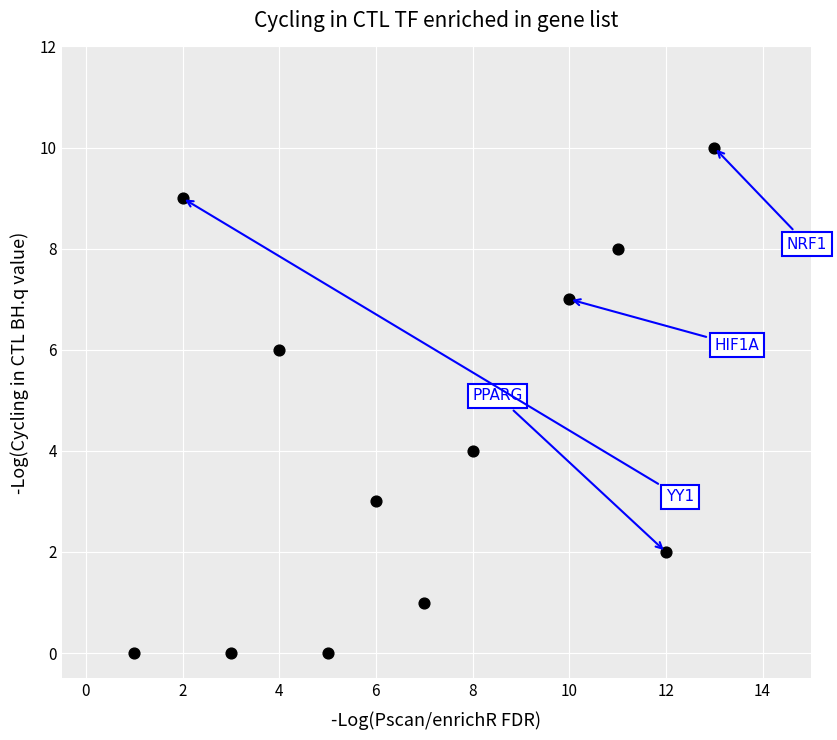

What is the range of X values (max minus min)?

12